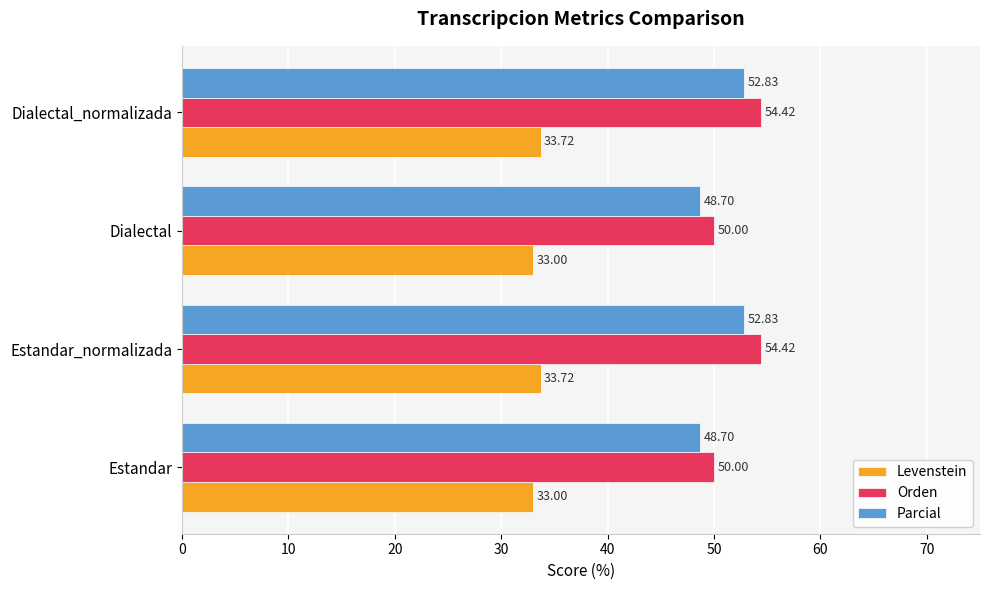

How many values in the Parcial series are below 52?

2